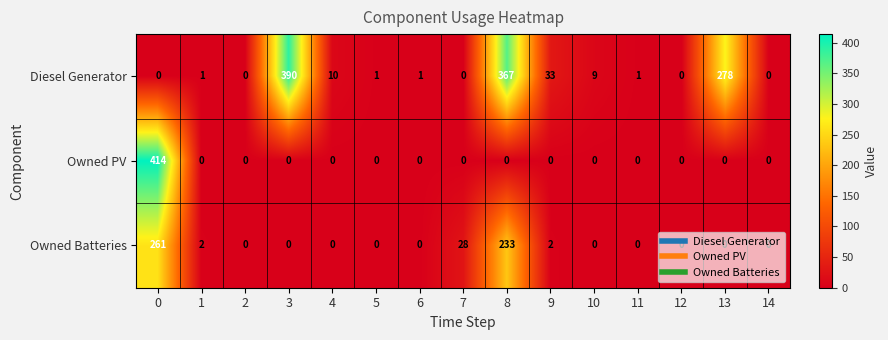

Is it true that Owned PV equals -198 at 7?

False